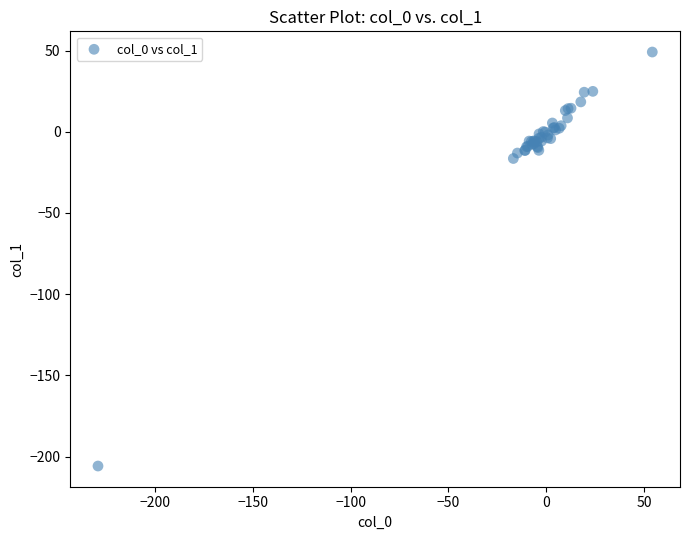

What Y value in the scatter plot is closest to -78?

-16.5